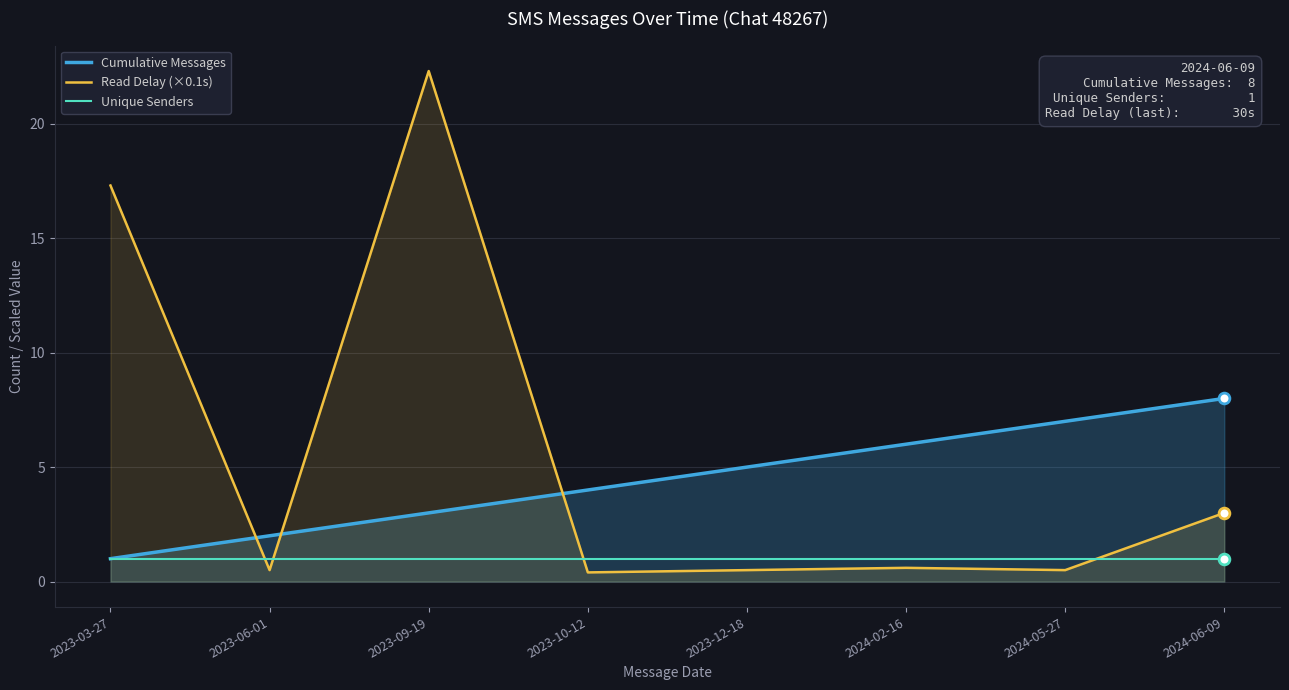

Which series has the largest total across all categories?

Read Delay (×0.1s)